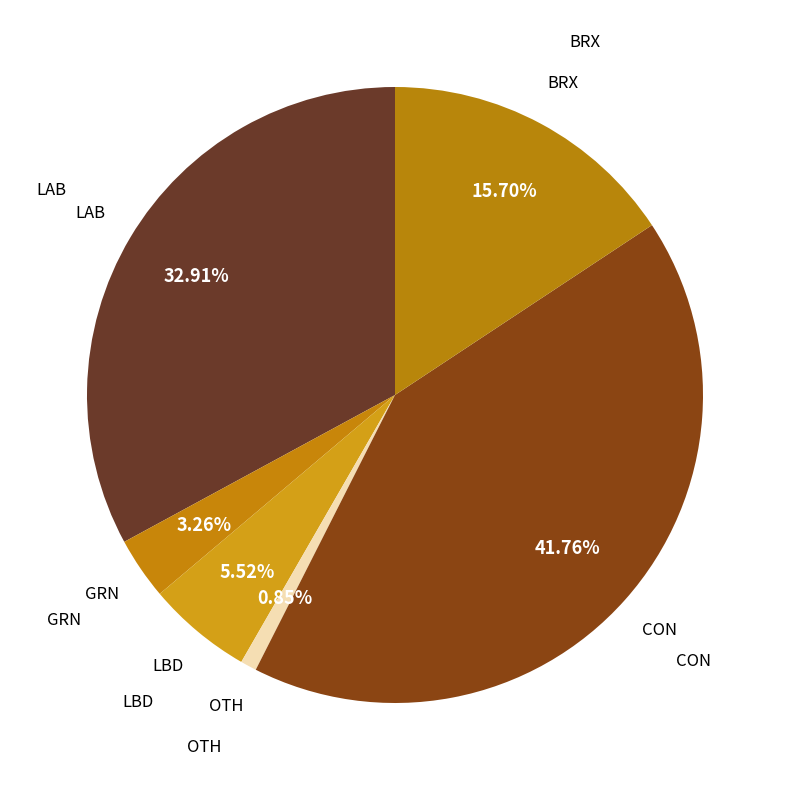

How many segments does this pie chart have?

6